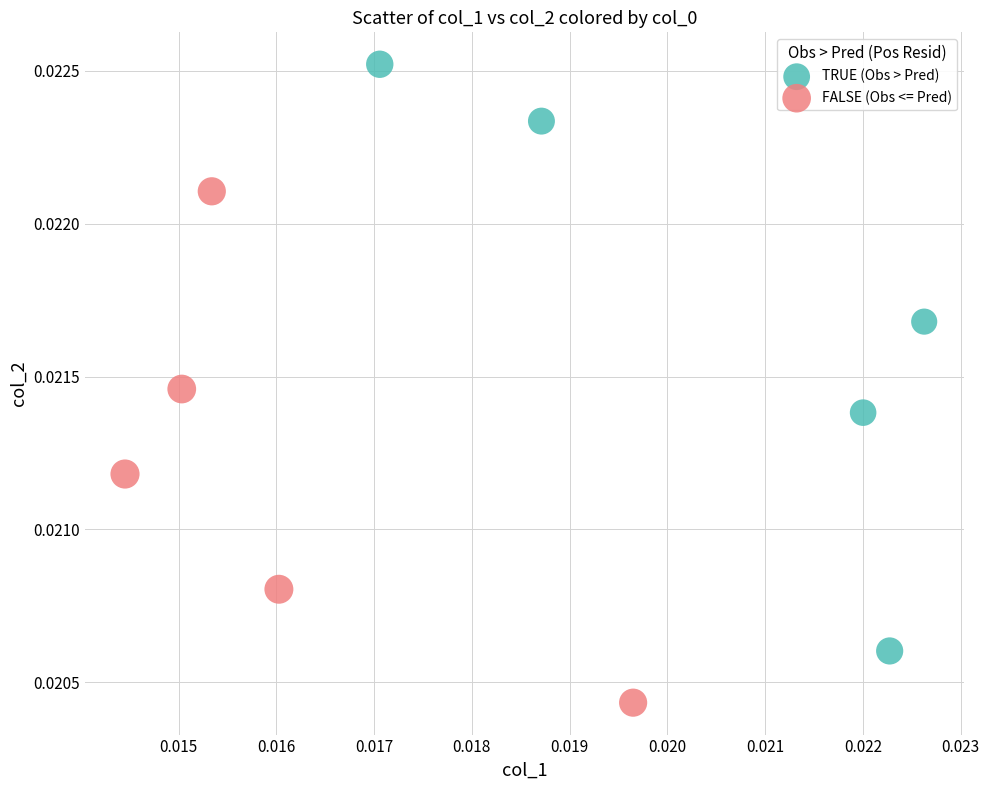

Which series has the largest Y range (max minus min)?

TRUE (Obs > Pred)